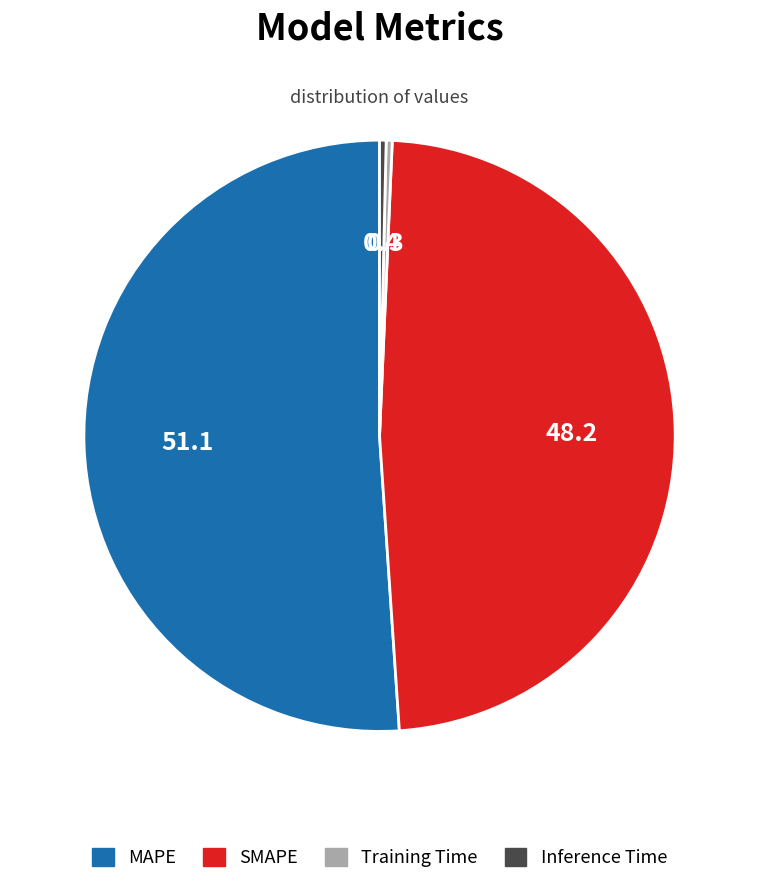

Between Training Time and SMAPE, which is larger?

SMAPE